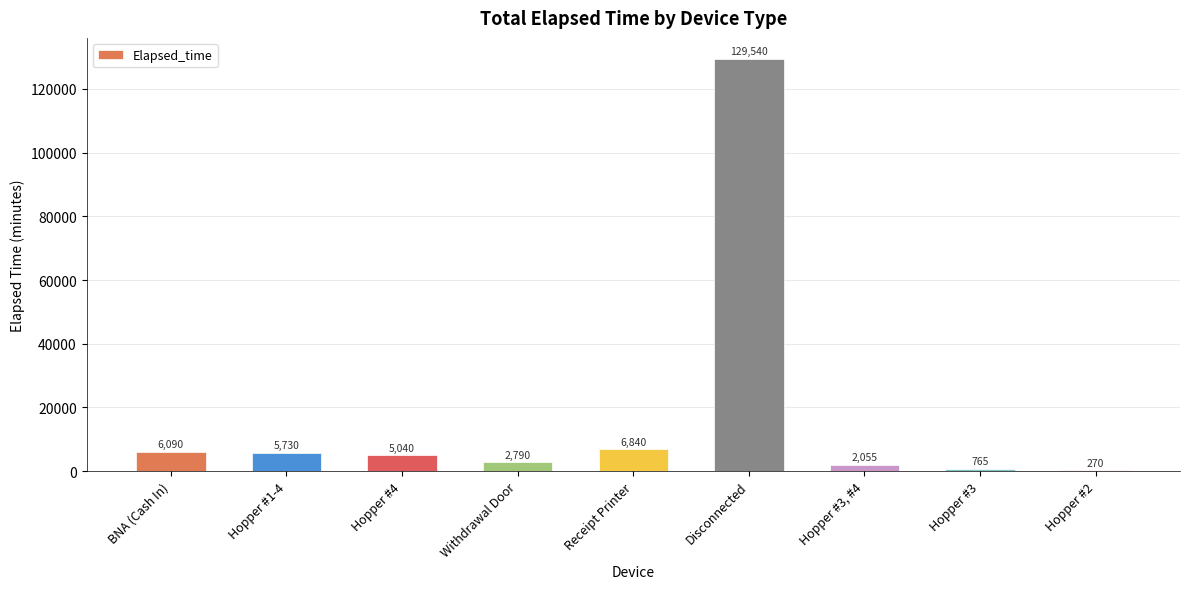

Reading left to right, extract all data points from this chart.

BNA (Cash In)=6090	Hopper #1-4=5730	Hopper #4=5040	Withdrawal Door=2790	Receipt Printer=6840	Disconnected=129540	Hopper #3, #4=2055	Hopper #3=765	Hopper #2=270